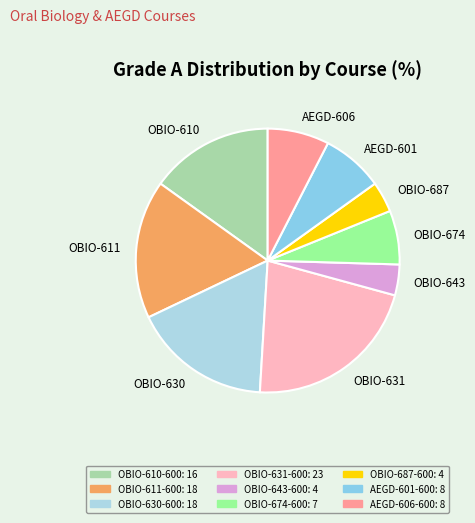

Approximately how many times larger is the value at AEGD-601 compared to OBIO-611?

0.4